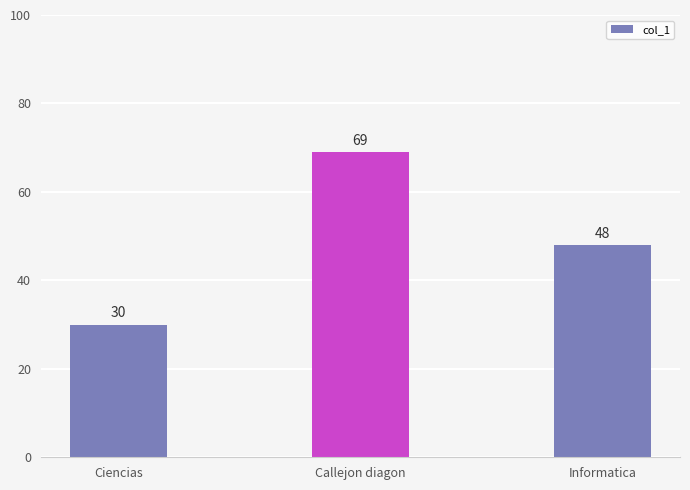

Are the bars grouped side by side (vs. stacked)?

No